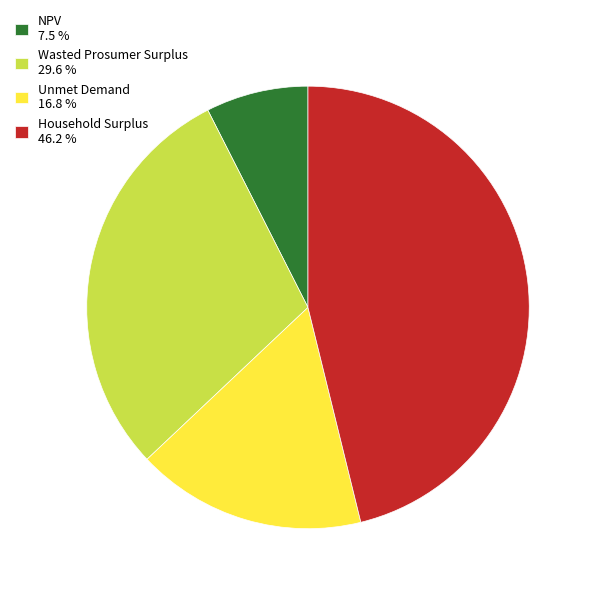

Which has a higher value, Wasted Prosumer Surplus 29.6 % or NPV 7.5 %?

Wasted Prosumer Surplus 29.6 %